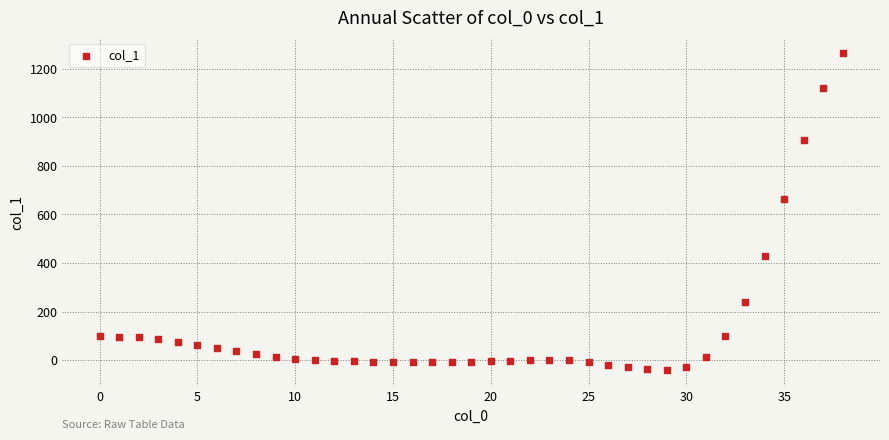

What Y value in the scatter plot is closest to 610?

662